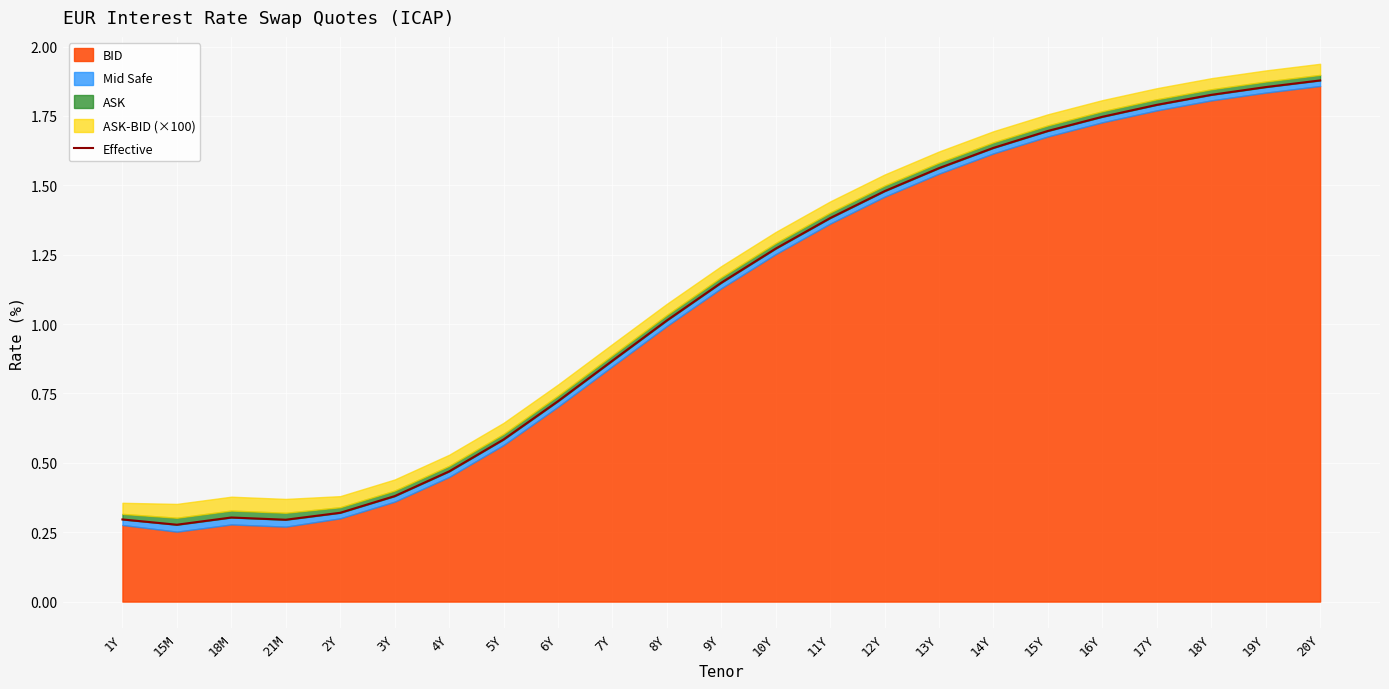

What is the label of the 21st point from the left?

18Y